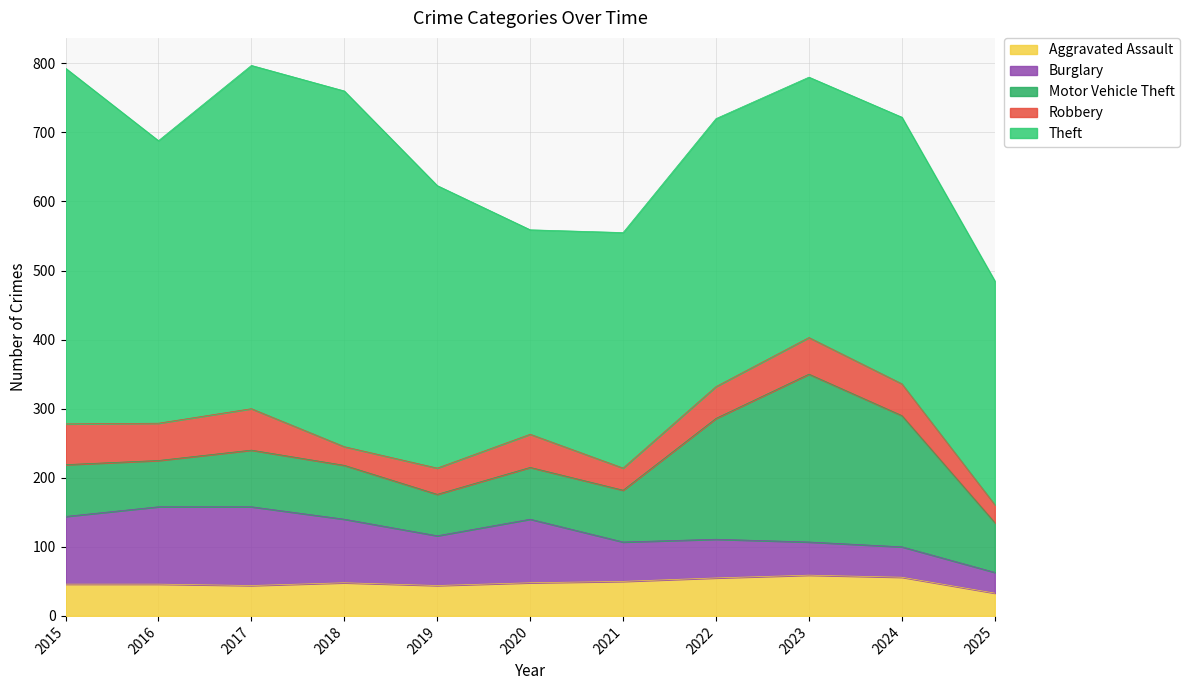

At which category does Robbery reach its first local valley?

2016